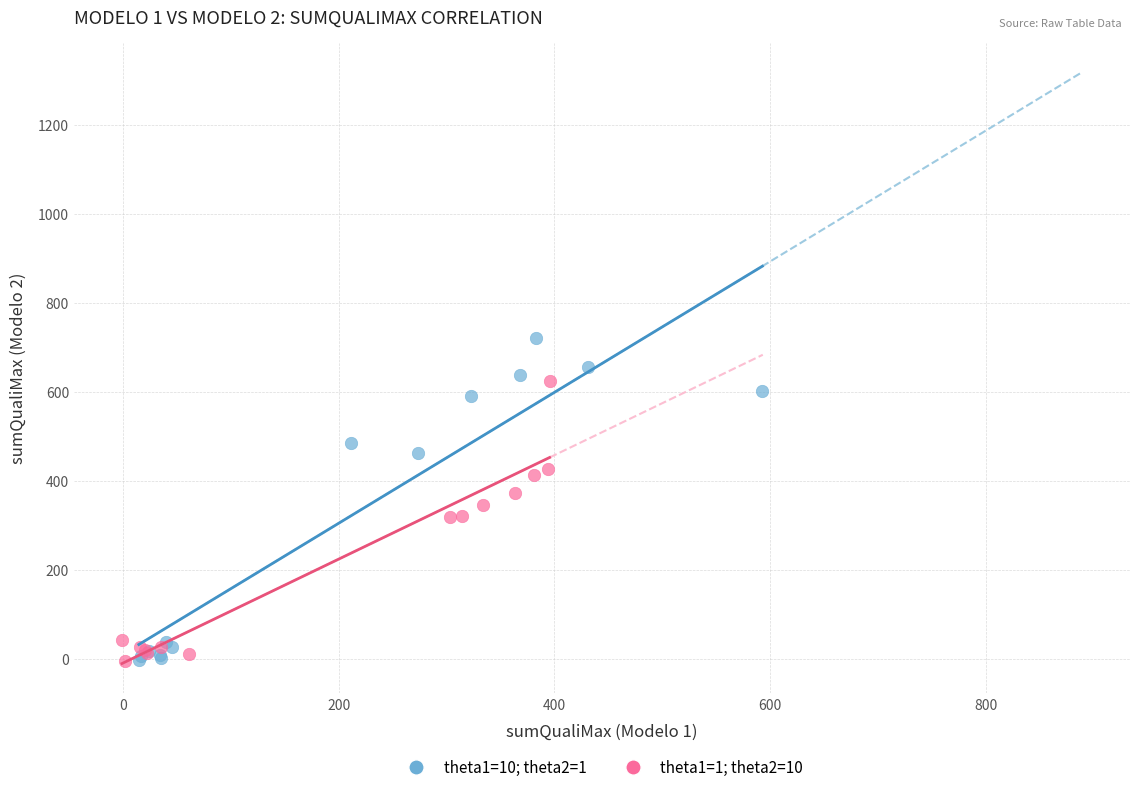

Which series contains the highest Y value?

theta1=10; theta2=1